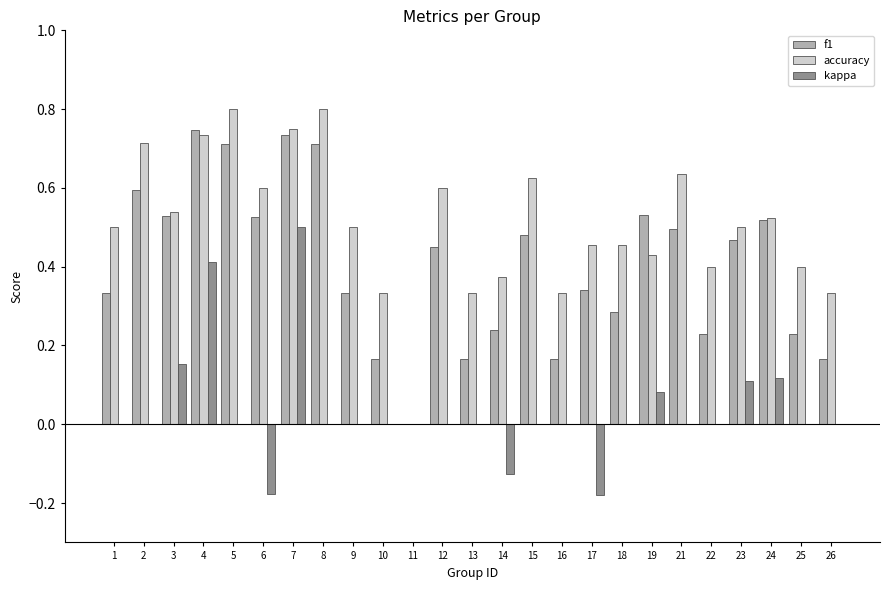

True or false: accuracy has a value of 0.8 at 7.

True